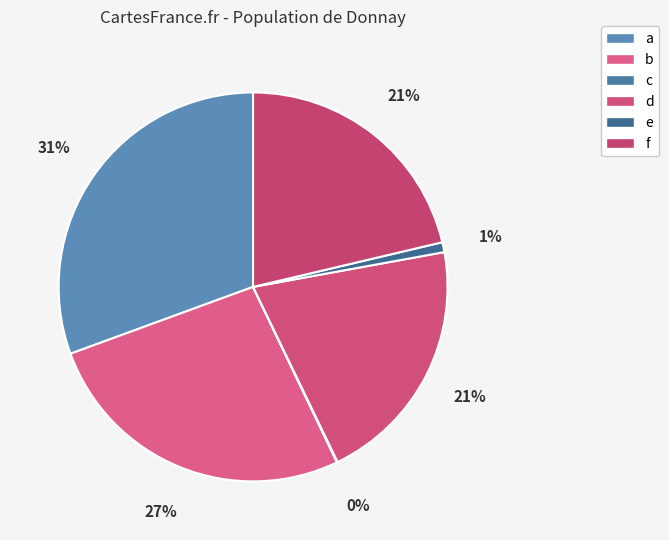

To the nearest percent, what is the average slice percentage?

17%